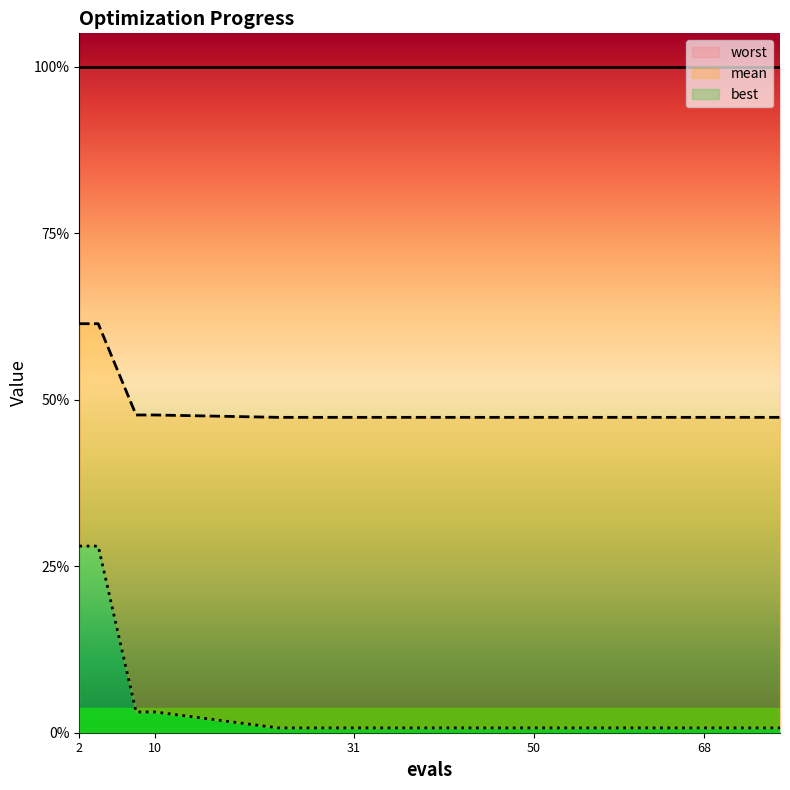

At which category is the sum across all series the highest?

2